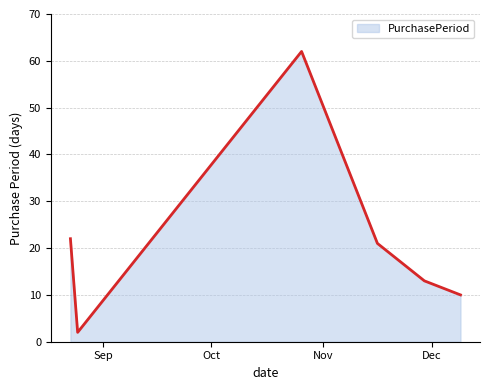

Reading left to right, list all the values displayed in this chart.

22	2	62	21	13	10